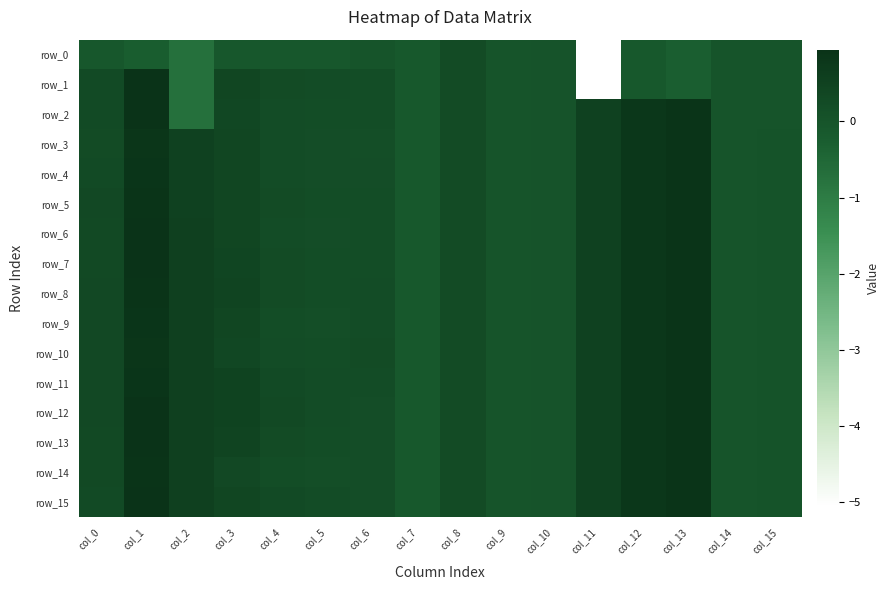

The row_0 series shows -0.1 at col_0. True or false?

True